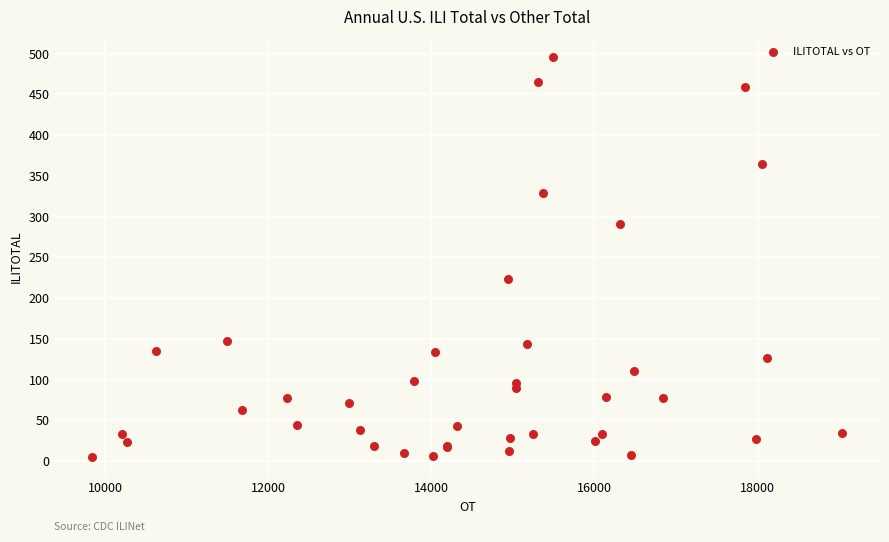

What Y value in the scatter plot is closest to 250?

224